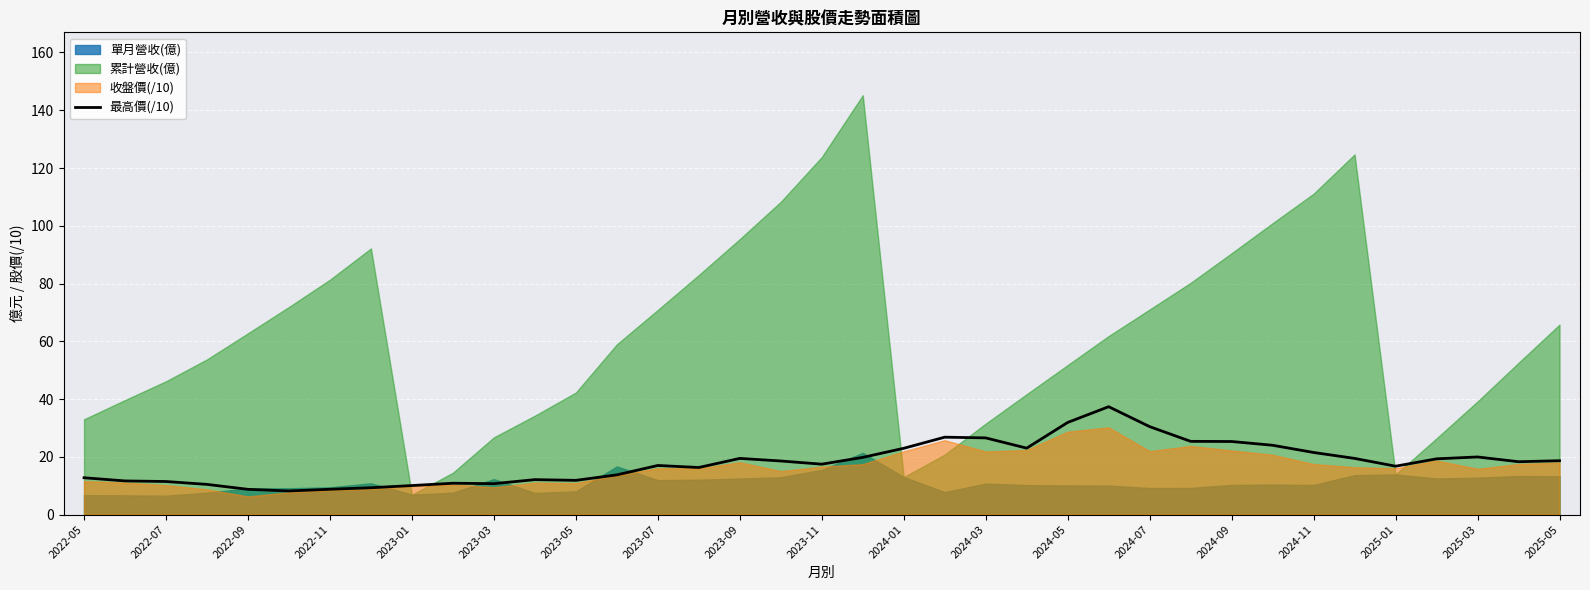

The value of 最高價(/10) at 2024-01 is 11.7. True or false?

False